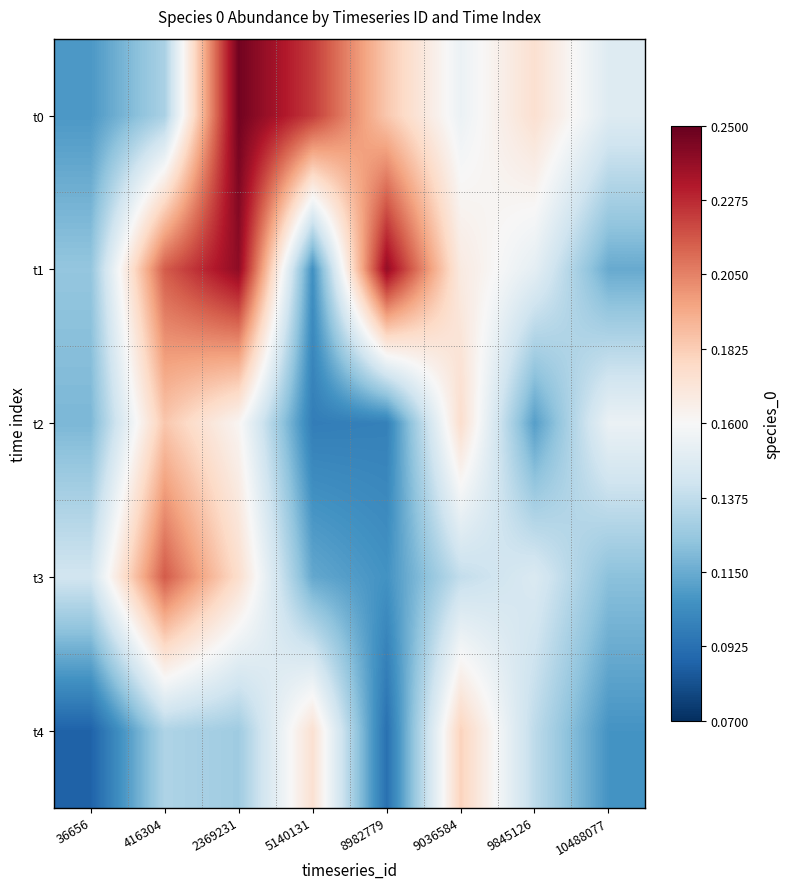

Between 5140131 and 2369231, which is larger?

2369231